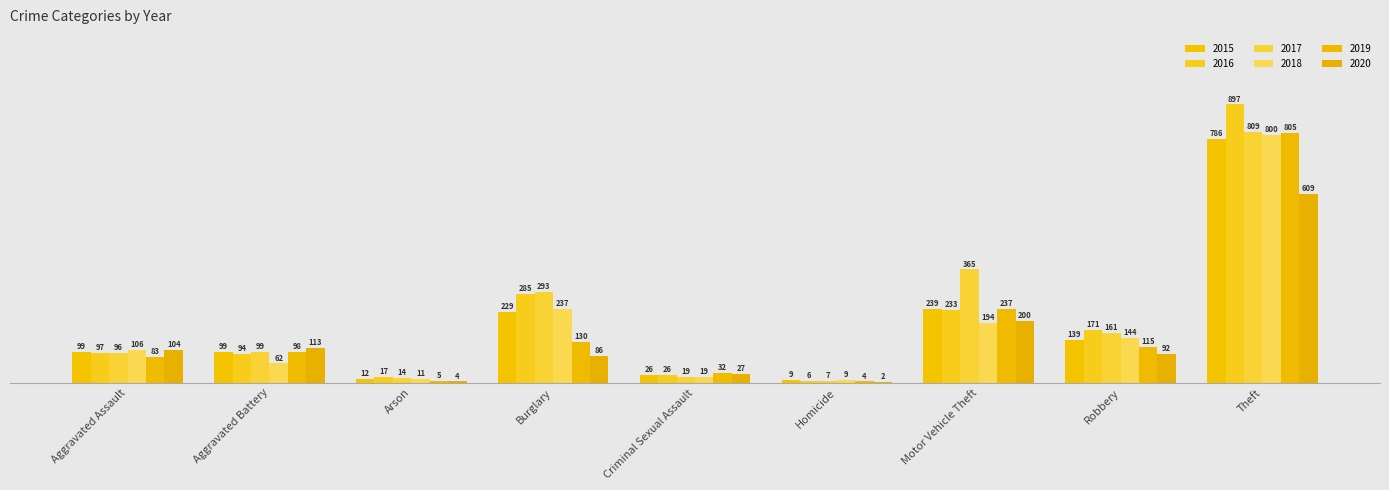

Rank the series at Arson from highest to lowest value.

2016, 2017, 2015, 2018, 2019, 2020